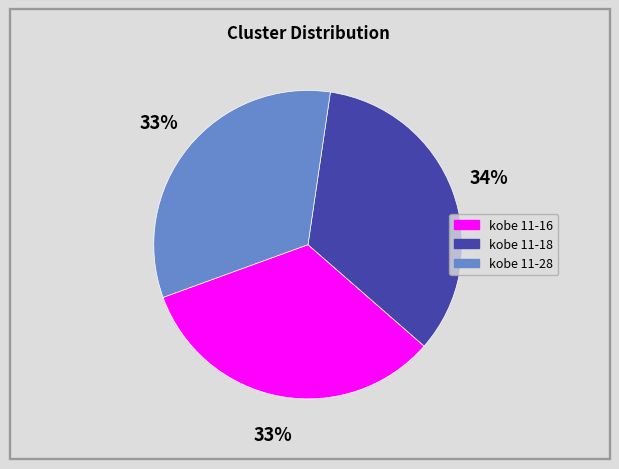

To the nearest percent, what is the average slice percentage?

33%